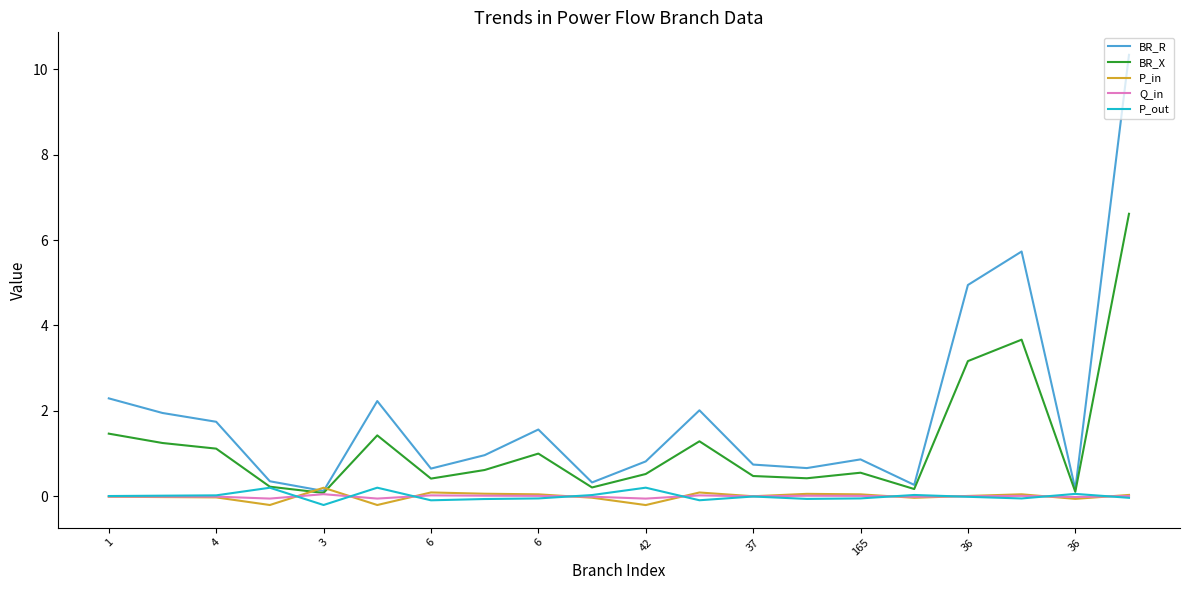

How many distinct data groups are displayed?

5